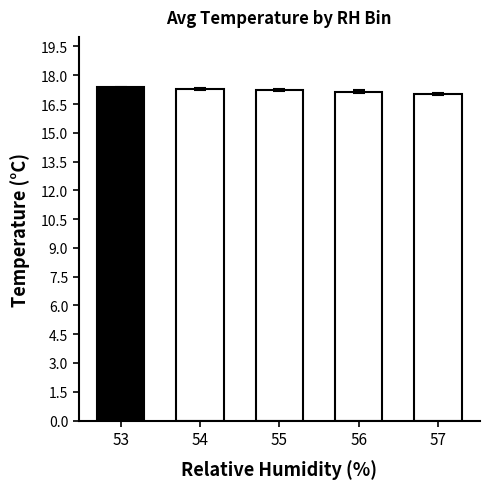

What is the greatest value displayed?

17.4